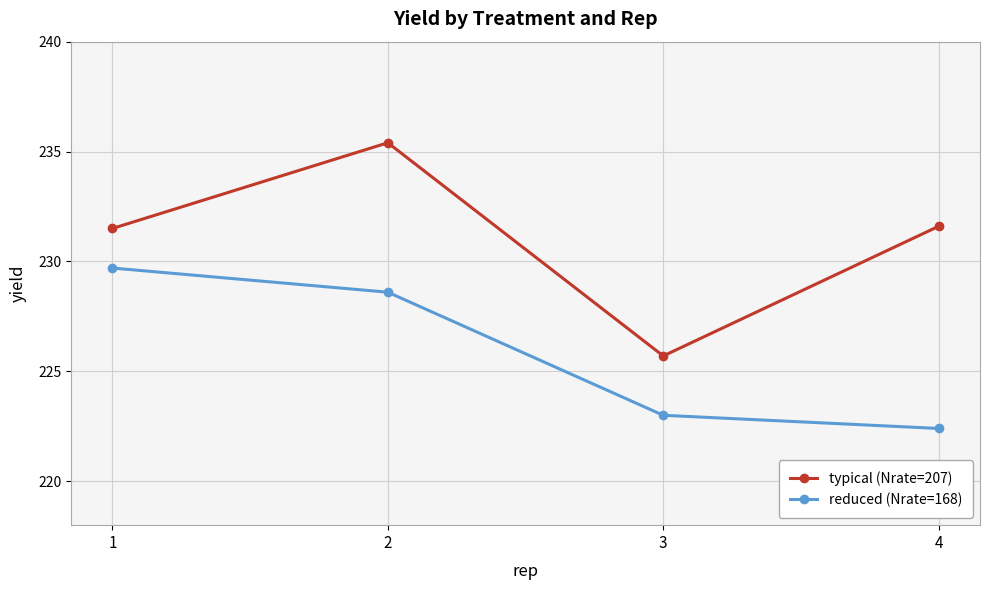

Which series has the largest range (max minus min)?

typical (Nrate=207)